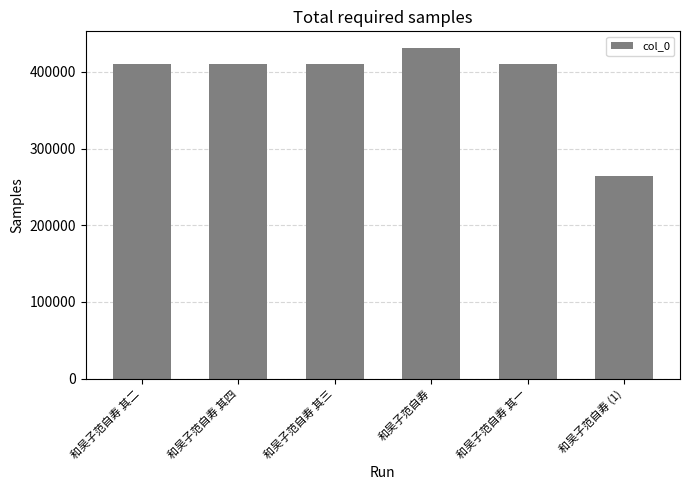

How many data points are less than 410748?

3